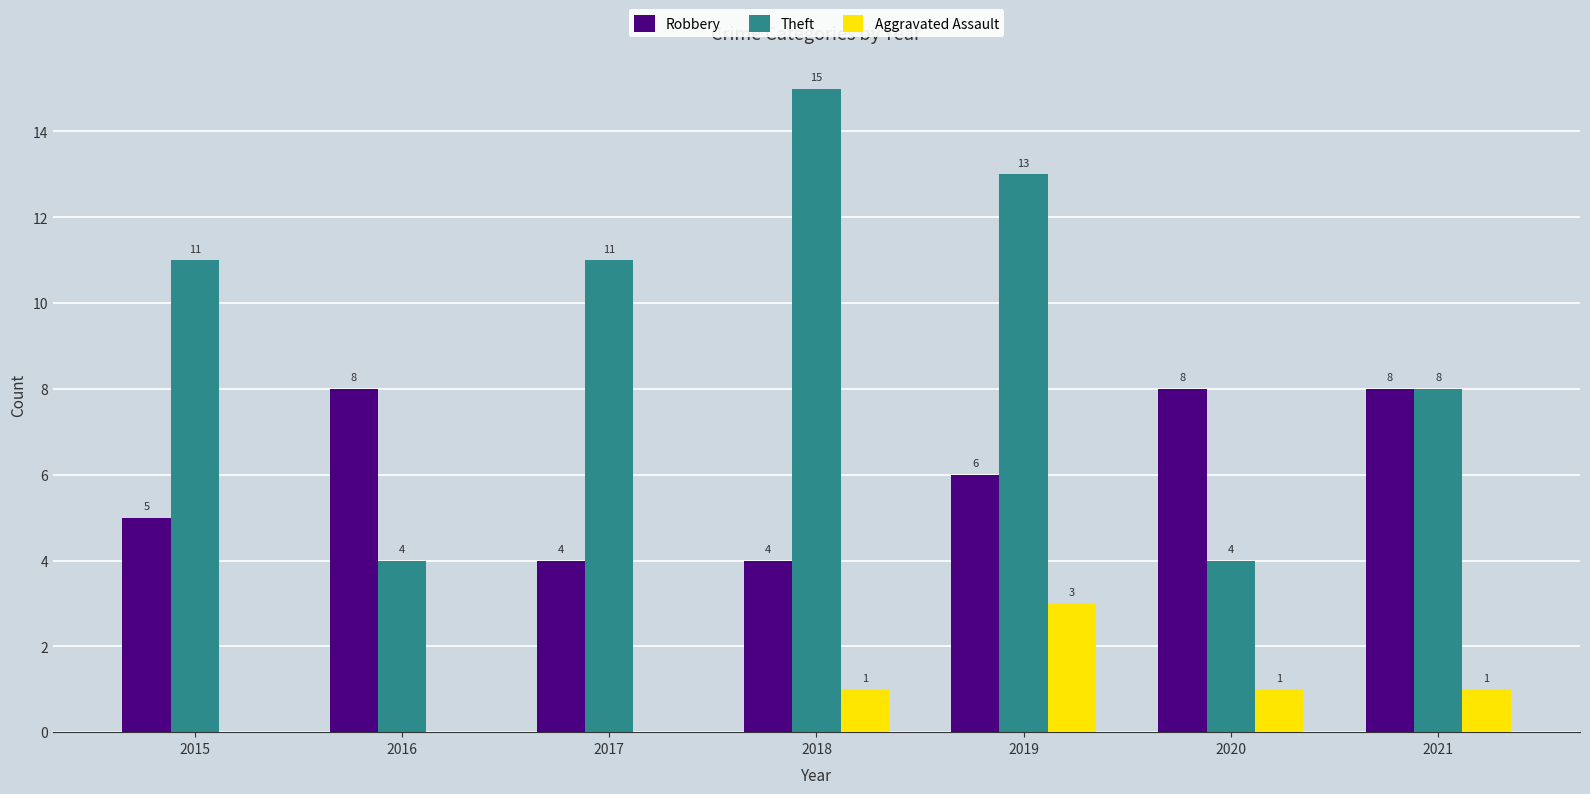

Is the value of Aggravated Assault at 2020 greater than the value of Theft at 2016?

No